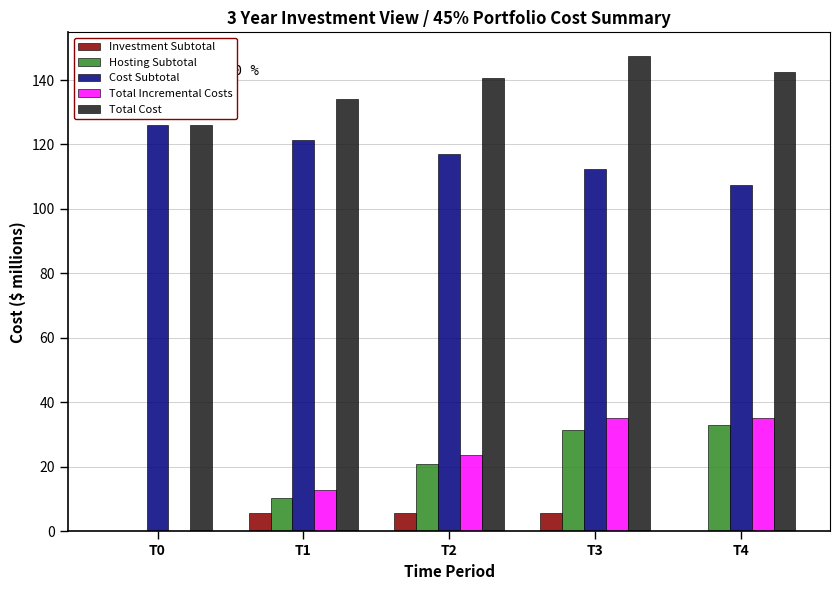

Between T0 and T3, which series saw the biggest shift?

Total Incremental Costs